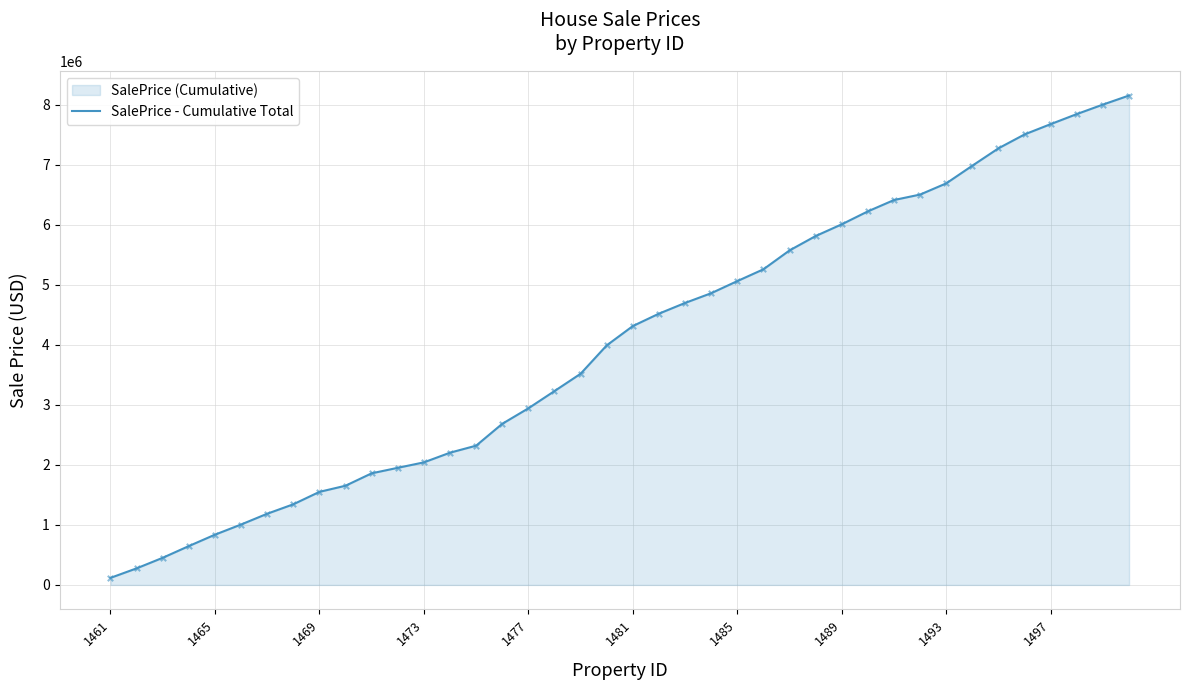

What is the change in value from 1481 to 1497?

+3363828.3